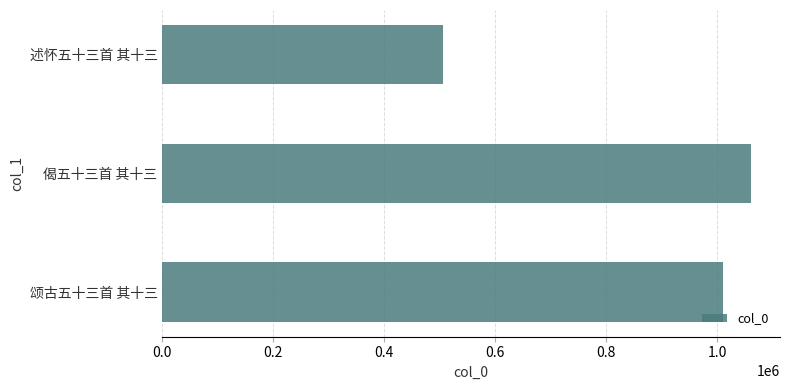

What is the ratio of the value at 颂古五十三首 其十三 to the value at 述怀五十三首 其十三?

2.0